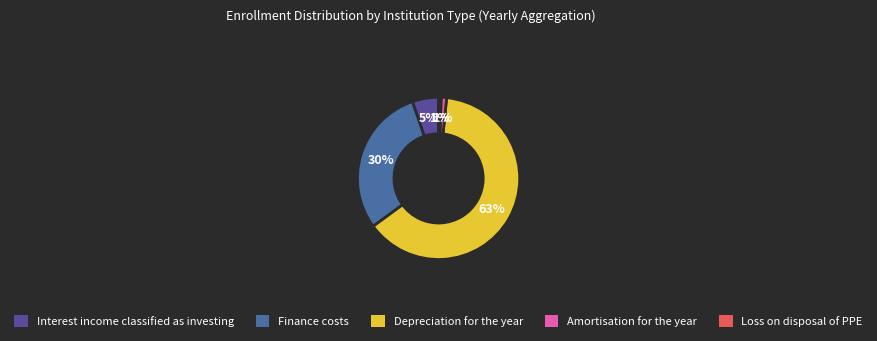

Is there a majority slice in this chart?

Yes